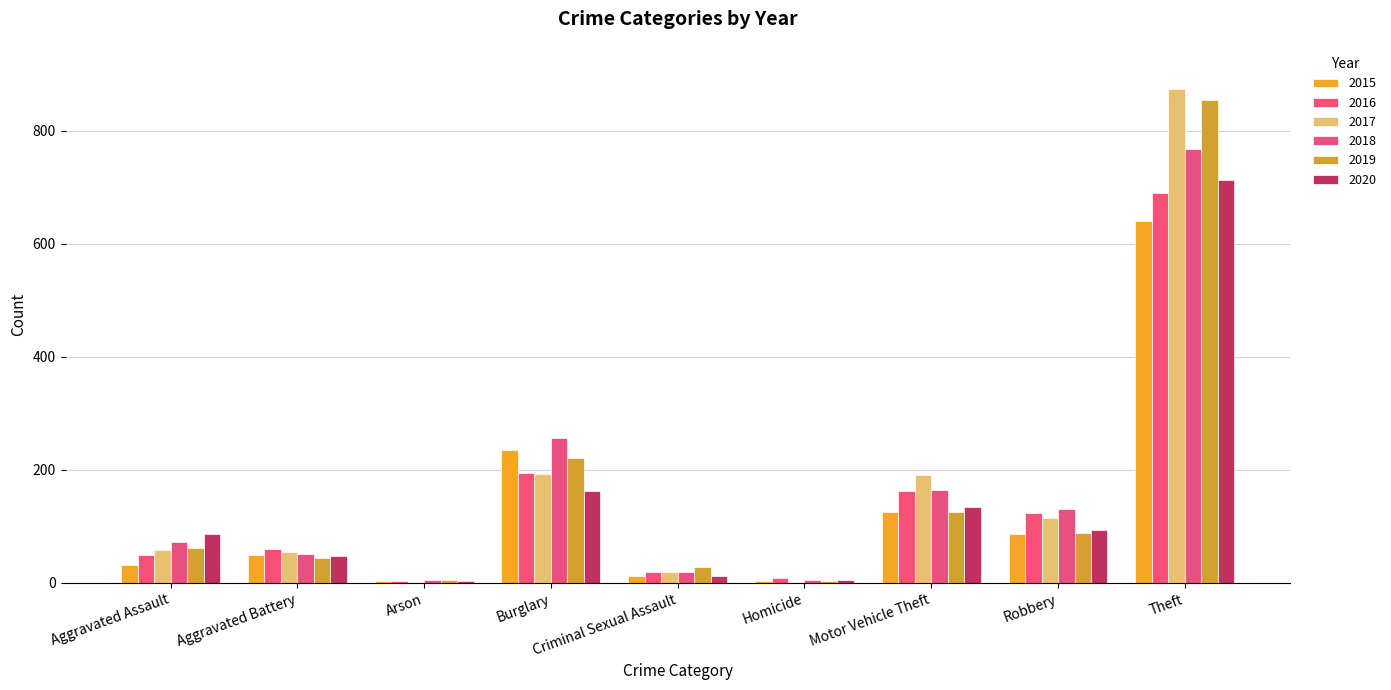

How many groups of bars are there?

9